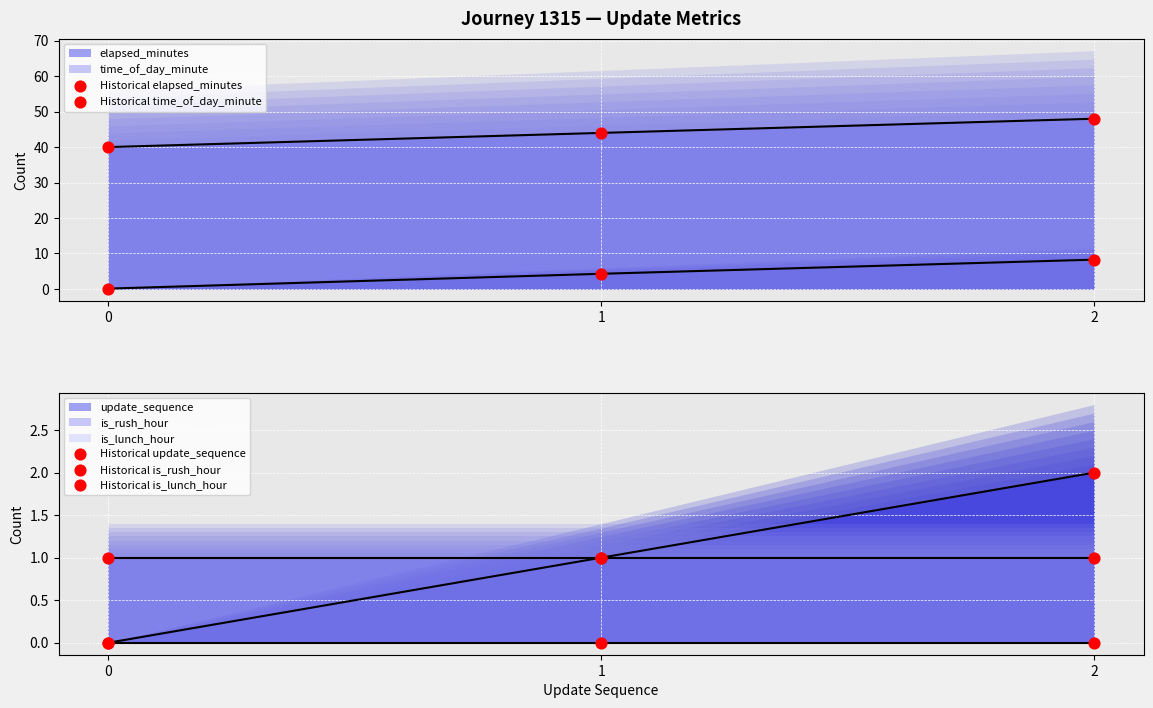

What is the total value across all series at 2?

59.3